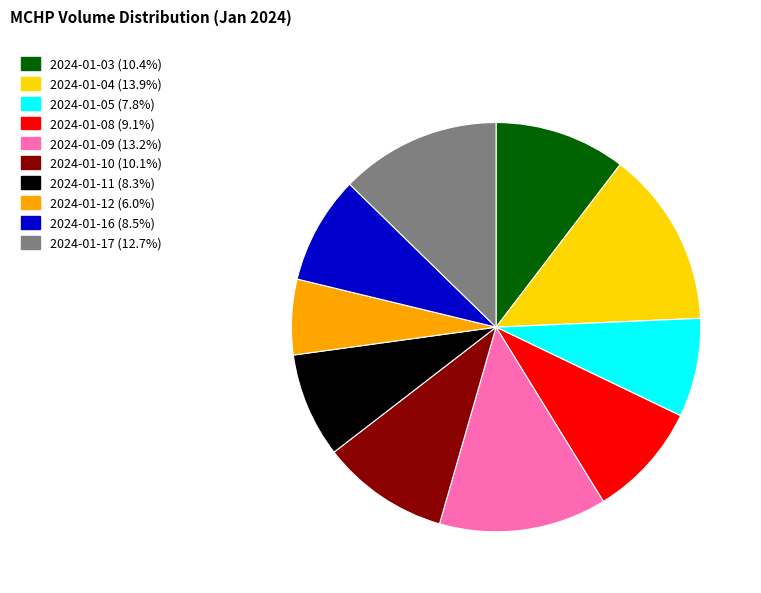

Is there a majority slice in this chart?

No